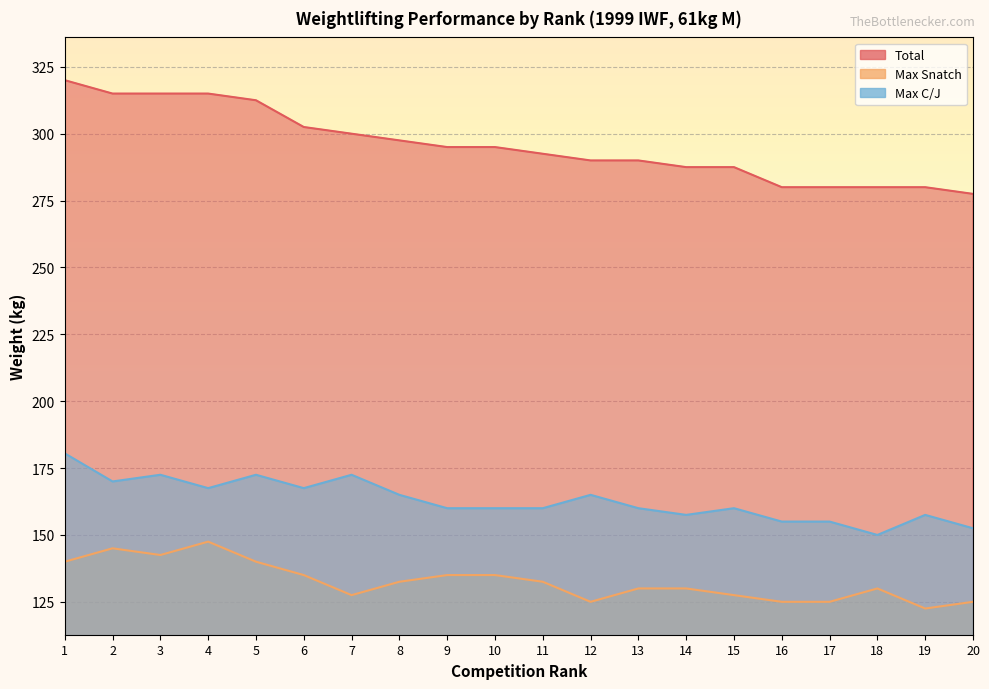

At which label is Total closest to 298?

8